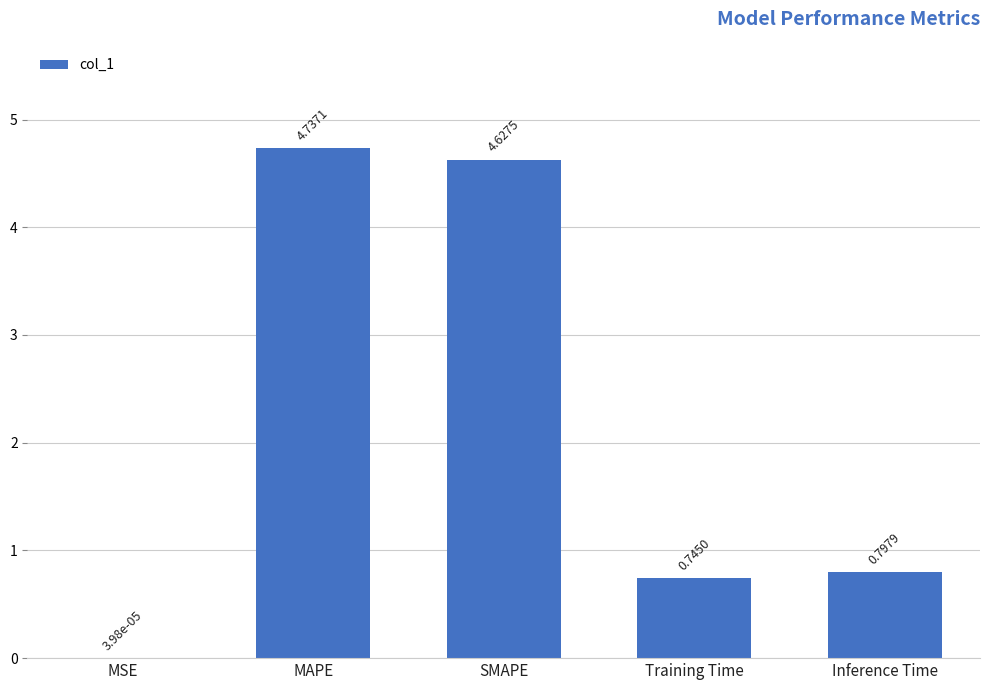

What is the sum of the values at Training Time and MAPE?

5.5